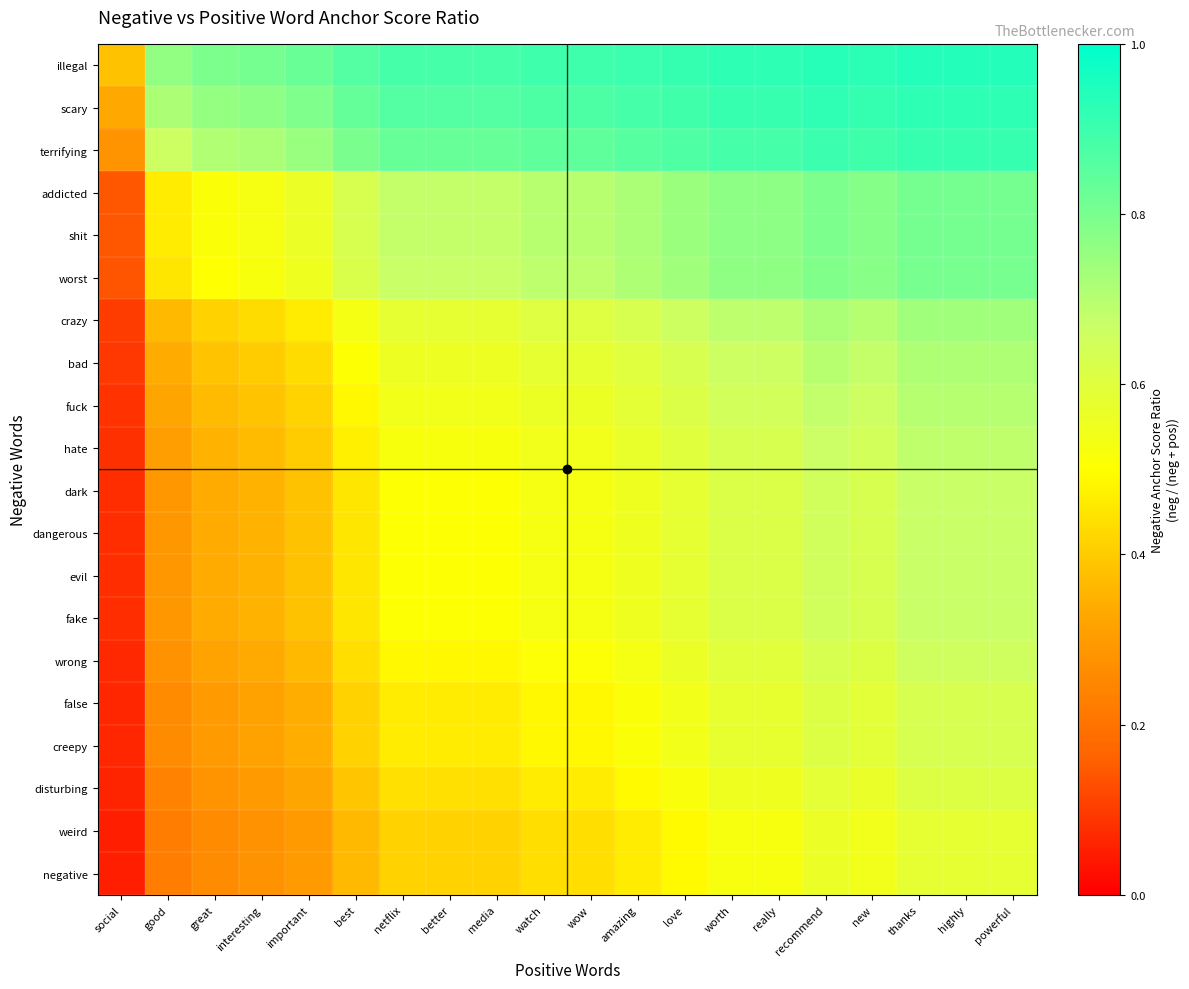

Which category has the highest value across all series?

thanks